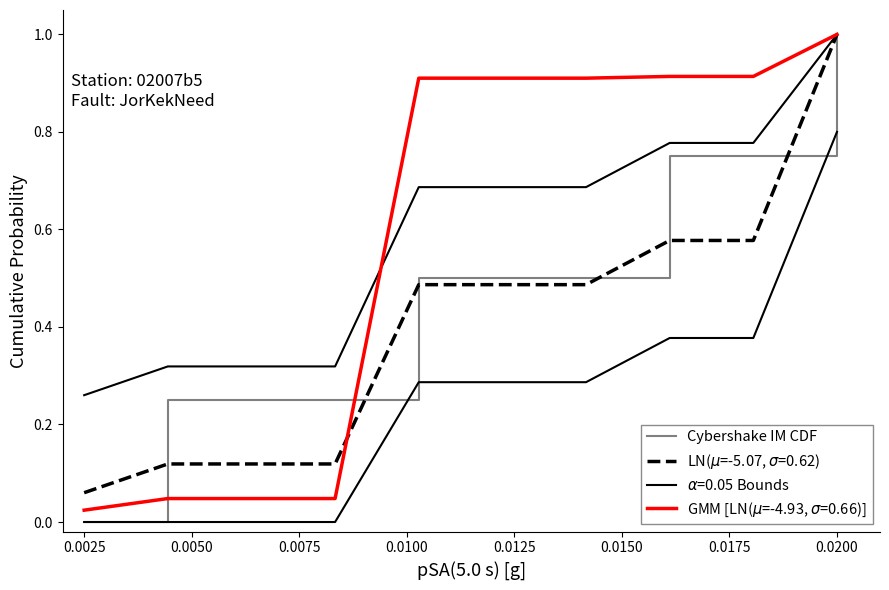

What is the approximate value at 0.0200?

1.0